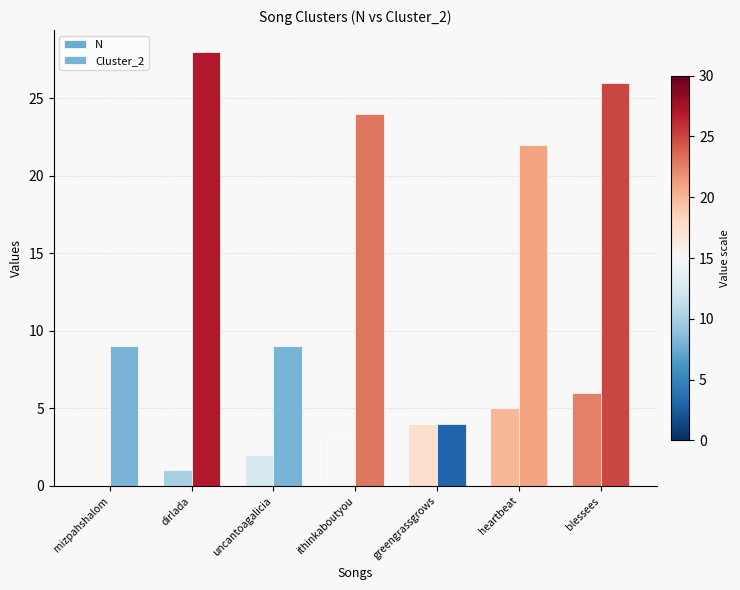

Count the number of data series in this chart.

2